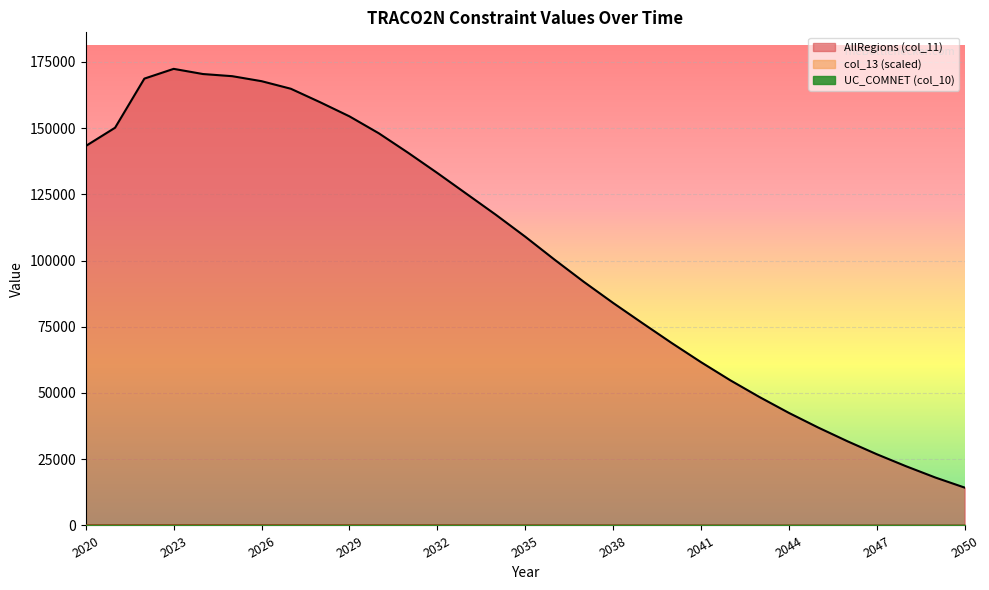

What is the difference between the second highest and minimum values in the AllRegions (col_11) series?

156082.1